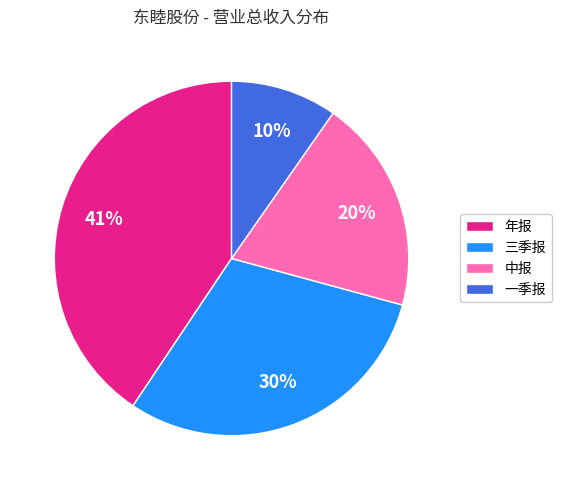

Approximately how many times larger is the value at 一季报 compared to 中报?

0.5